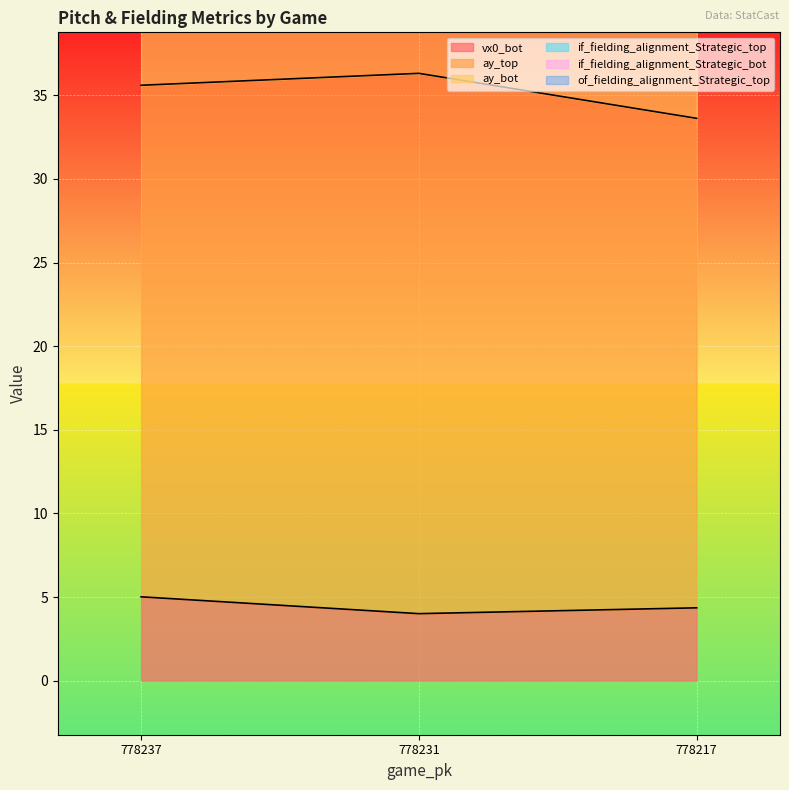

At which label does of_fielding_alignment_Strategic_top reach its peak?

778231